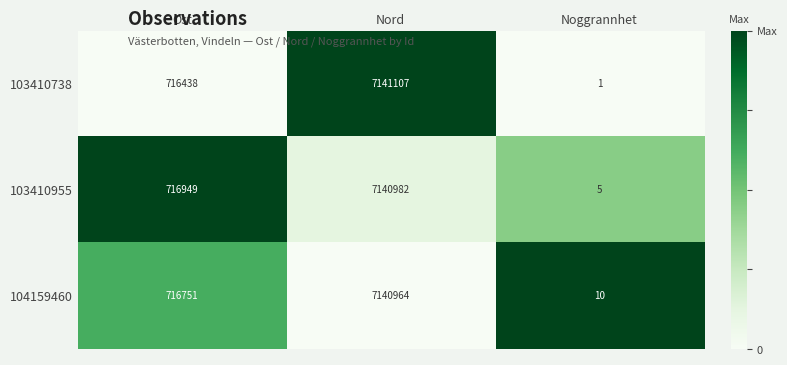

Which series has the widest spread of values?

103410738